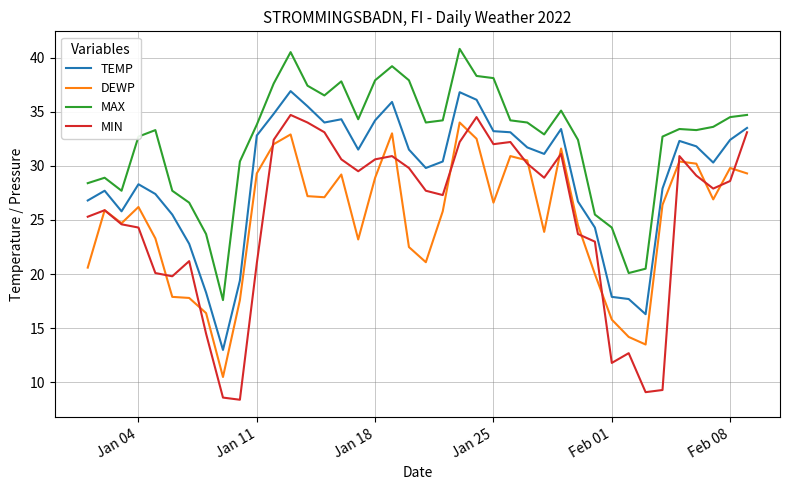

True or false: MAX and MIN cross at least once.

False